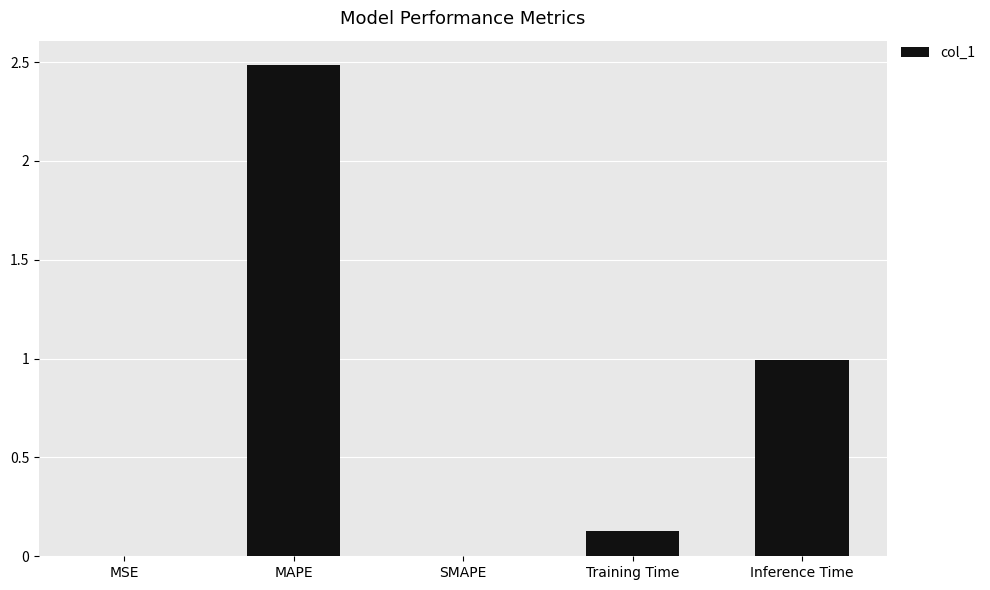

True or false: the data shows 1.0 at Inference Time.

True